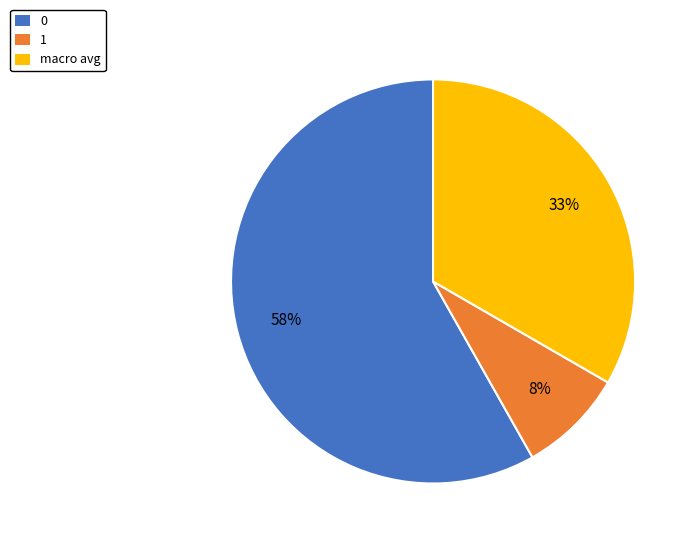

To the nearest percent, what is the average slice percentage?

33%